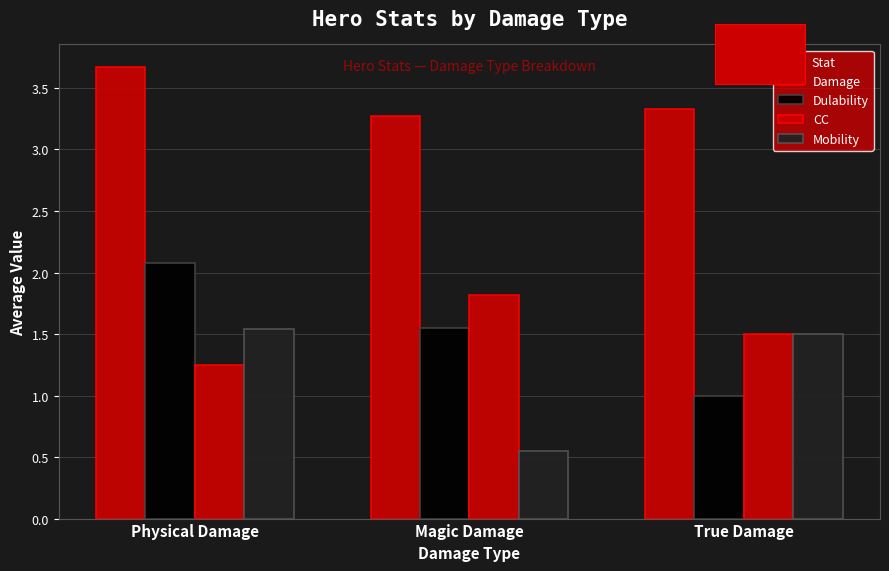

Are the bars grouped side by side (vs. stacked)?

Yes